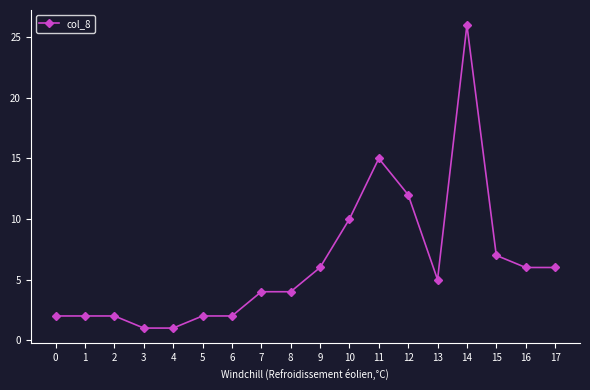

True or false: the data has more than 0 interior local peaks.

True